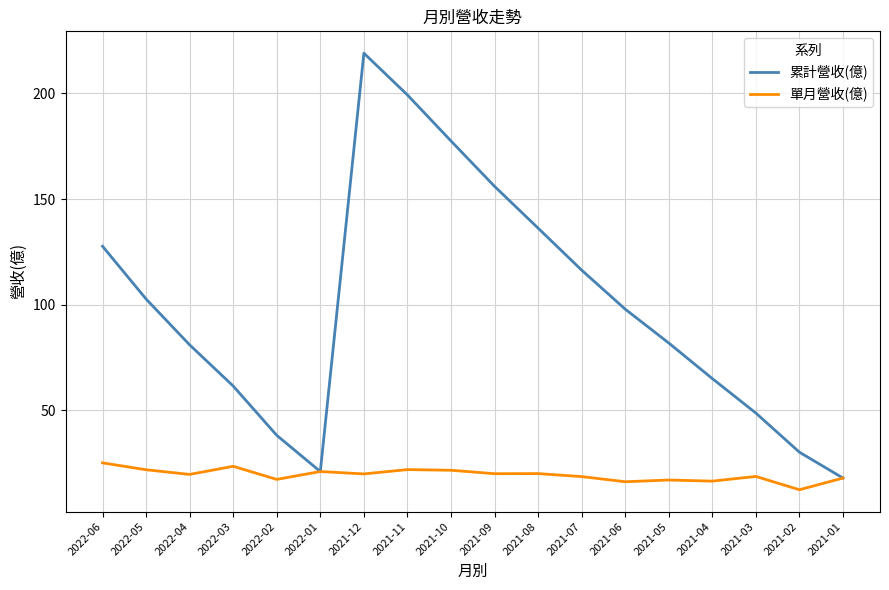

Which series changed the most between 2022-06 and 2021-05?

累計營收(億)